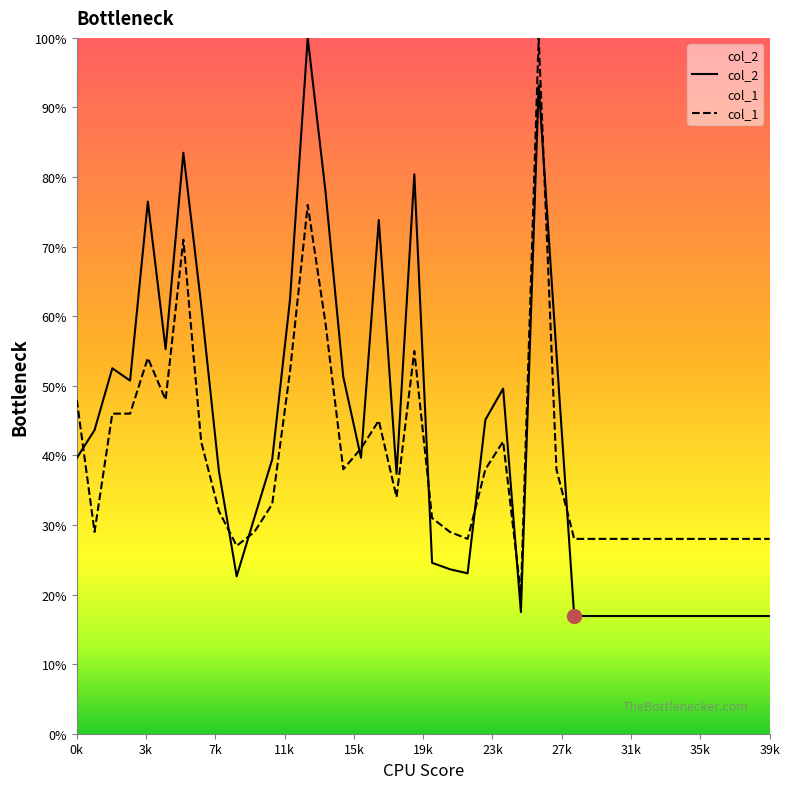

Is it true that col_2 equals 27.7 at 39k?

False